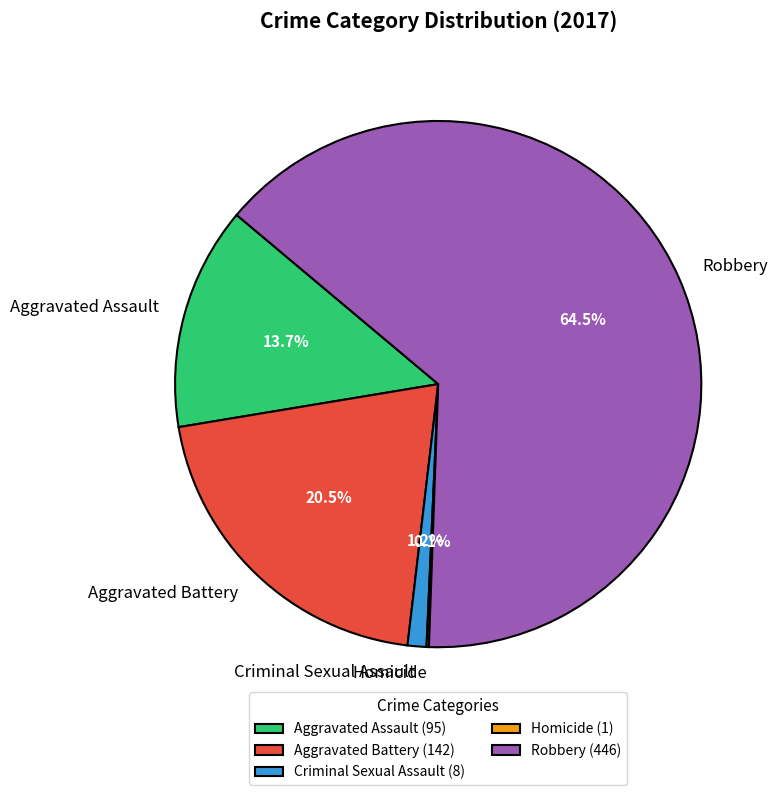

Is it true that Aggravated Assault is 14% of the pie?

True